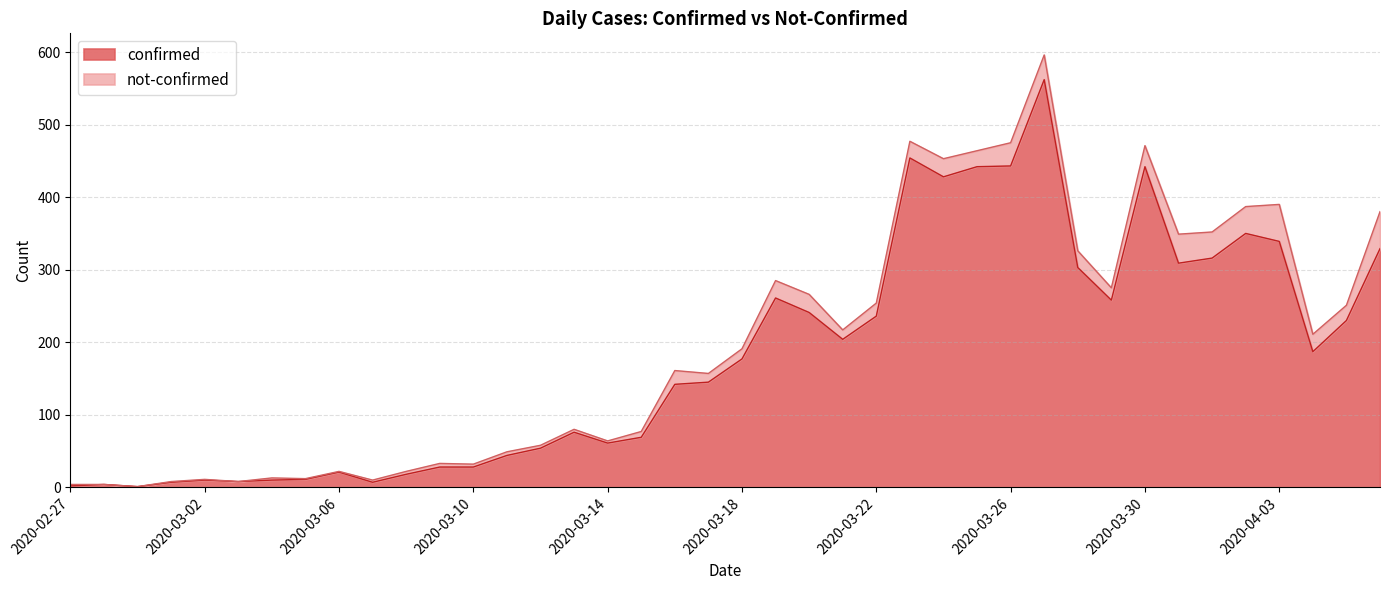

What is the label of the 6th point from the left?

2020-03-03